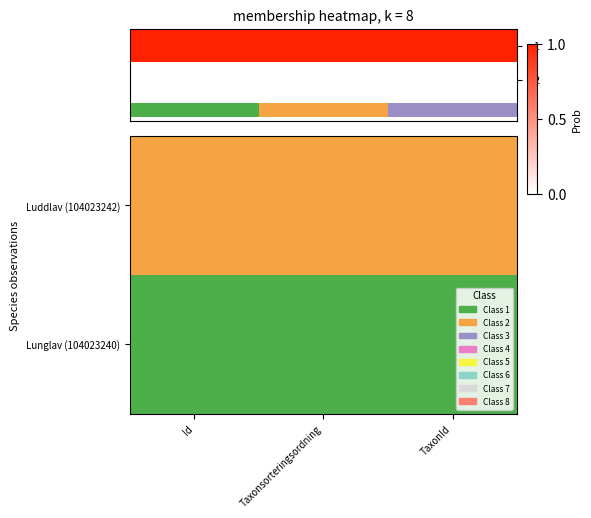

Between Id and Taxonsorteringsordning, which is larger?

Taxonsorteringsordning